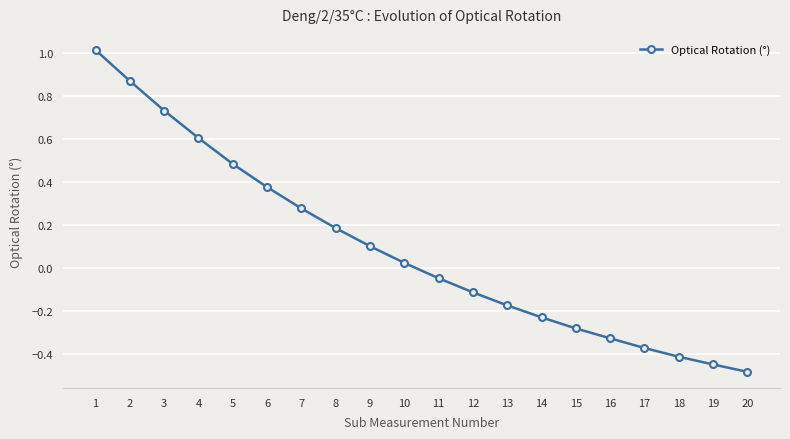

Which label corresponds to the largest value in the chart?

1